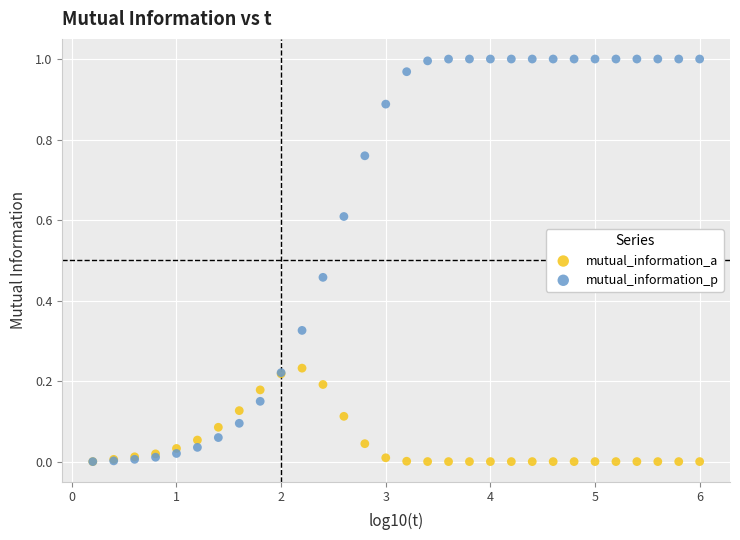

What are all the series names shown in the legend?

mutual_information_a, mutual_information_p